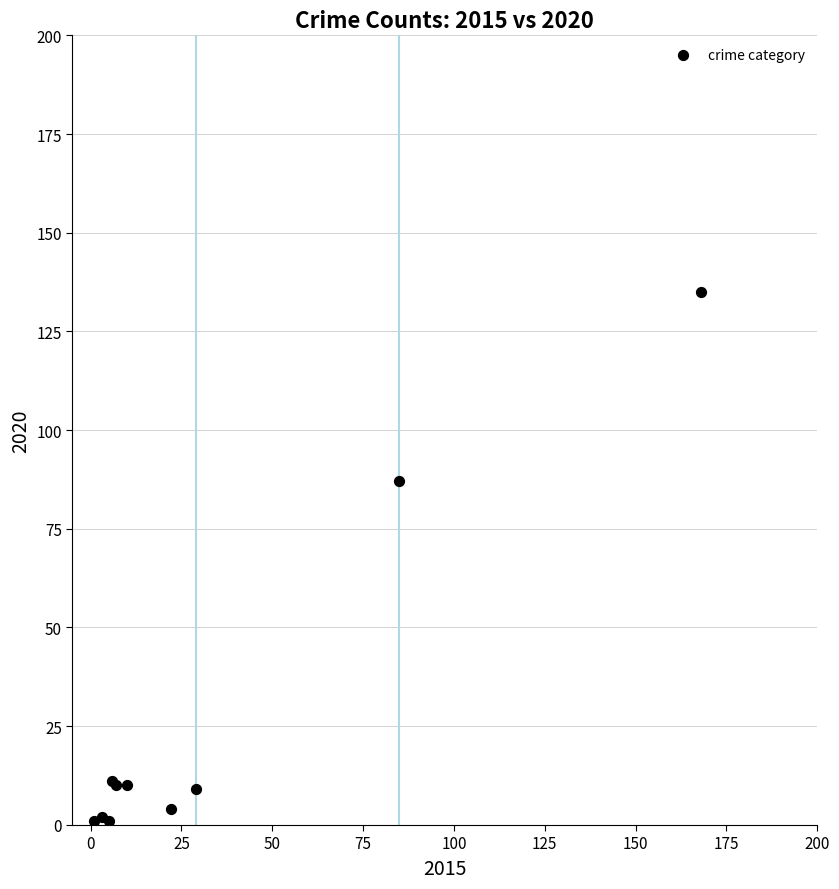

What Y value in the scatter plot is closest to 68?

87